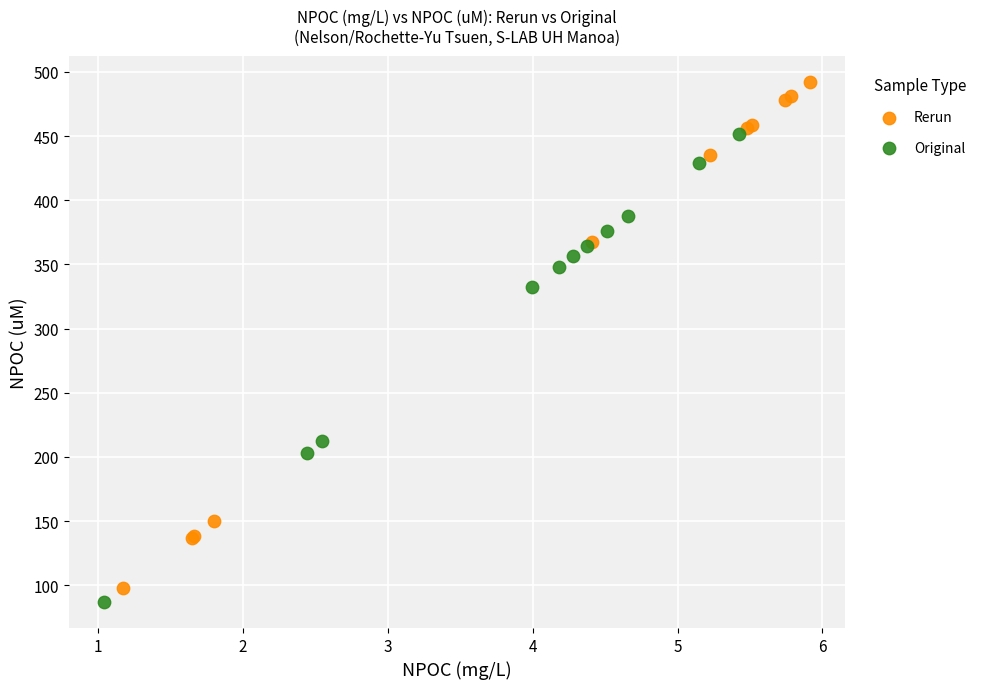

Which series contains the highest Y value?

Rerun